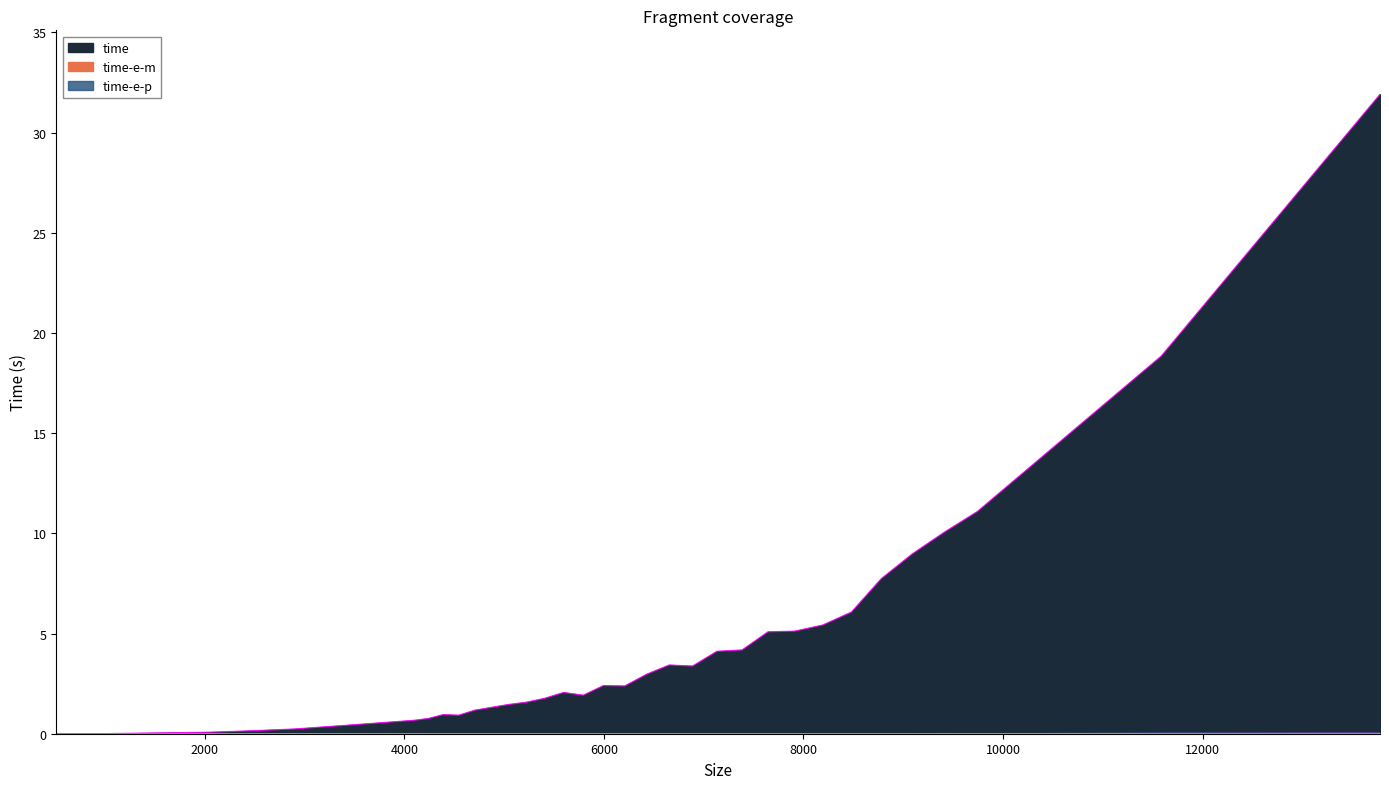

At which category is the sum across all series the highest?

13778